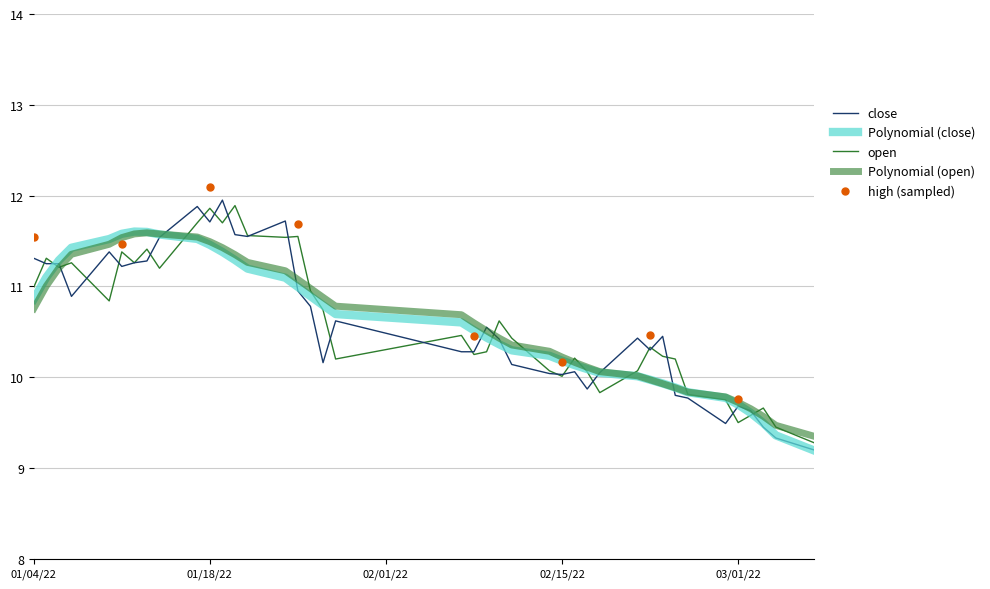

Which series contains the lowest Y value?

close